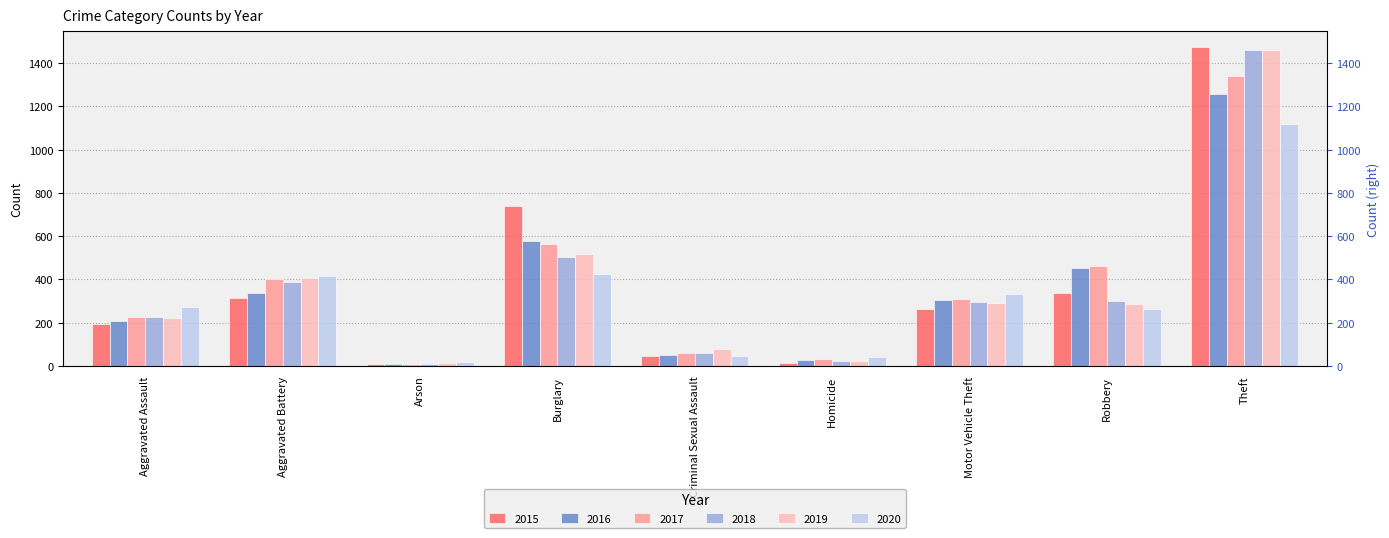

At which label does 2020 reach its minimum?

Arson